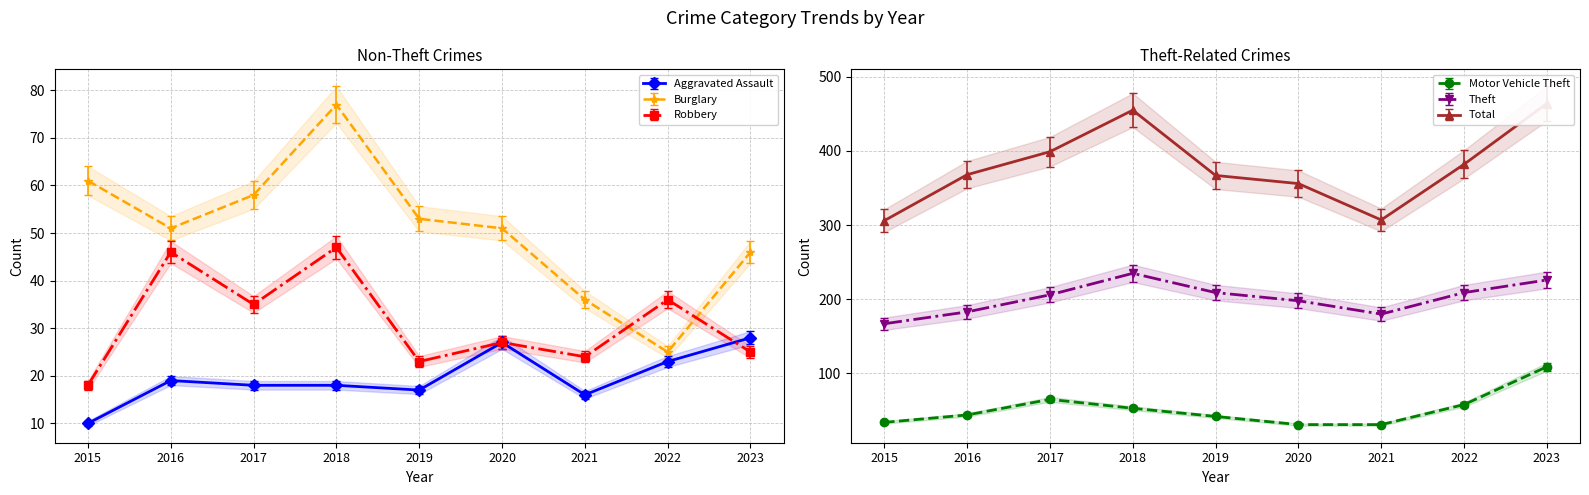

How many lines are shown in the chart?

6